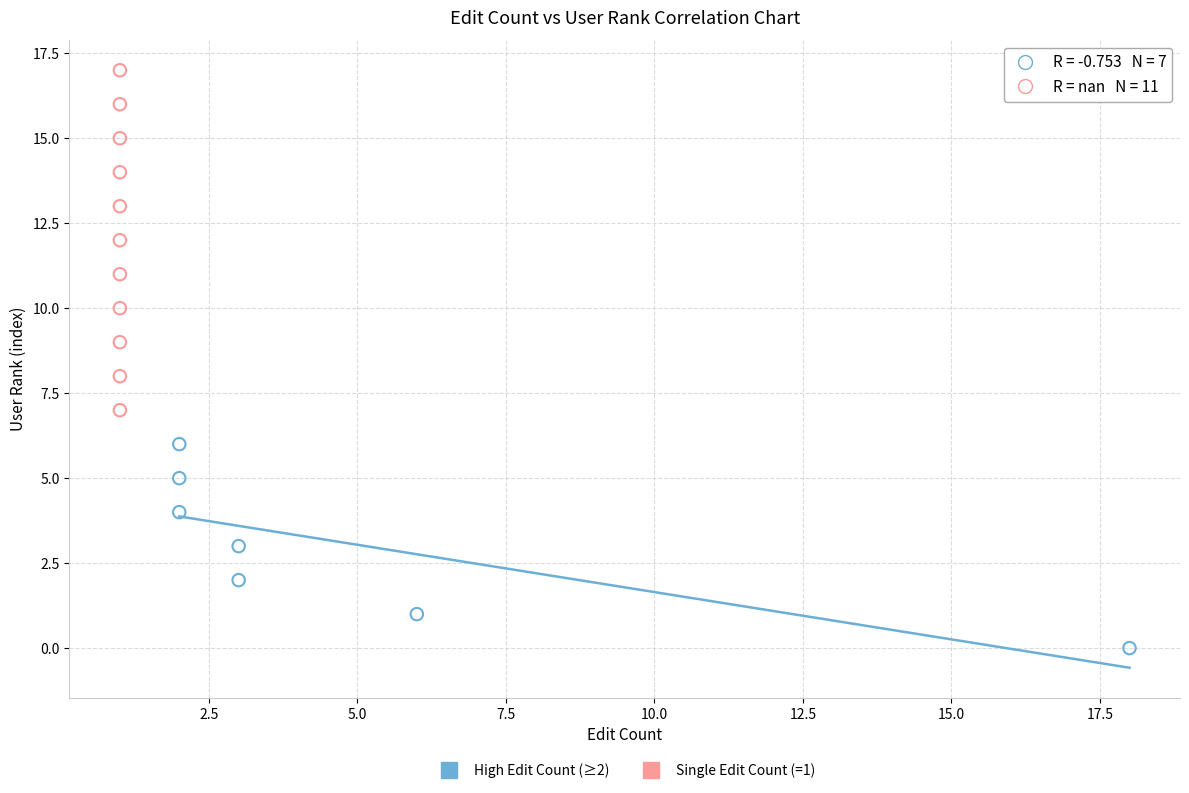

Which series has the largest Y range (max minus min)?

Single Edit Count (=1)